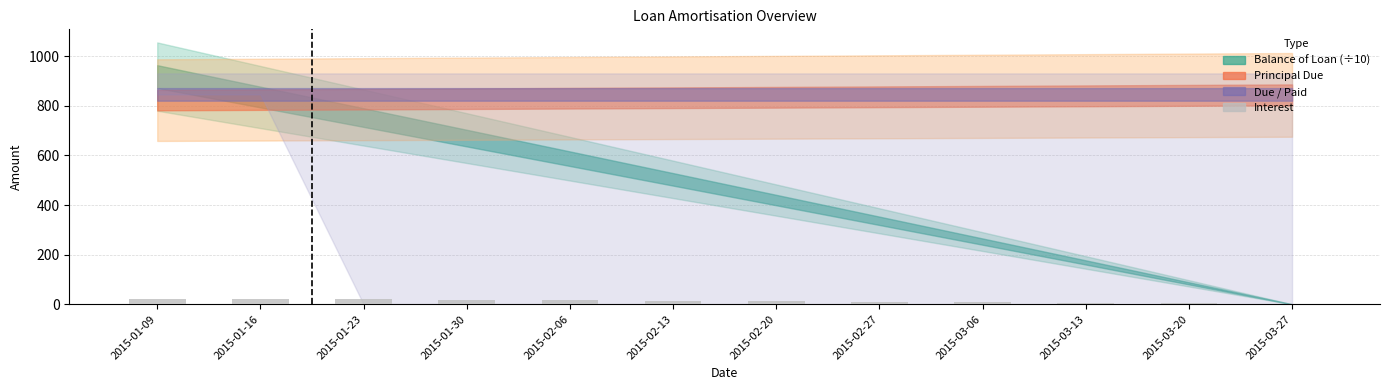

The chart shows a value of 17.4 at 2015-01-30. True or false?

True